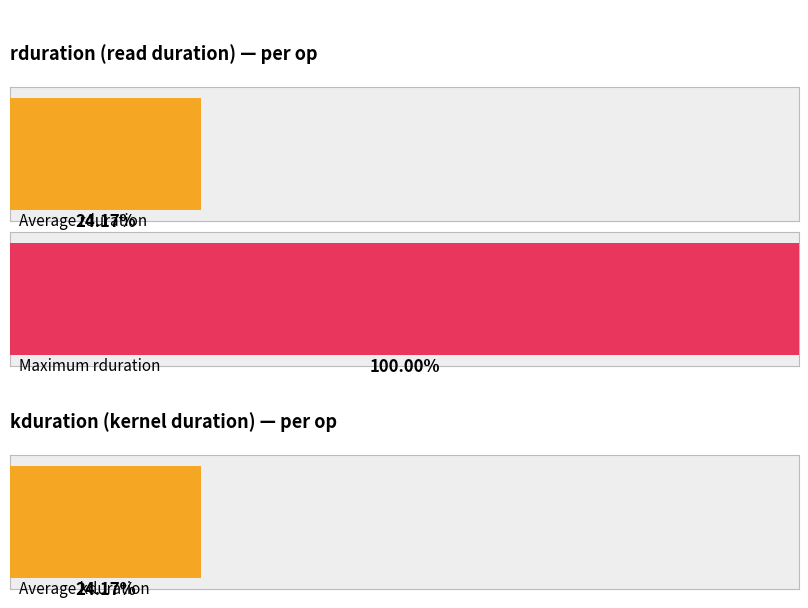

Between 24 and 14, which is larger?

24